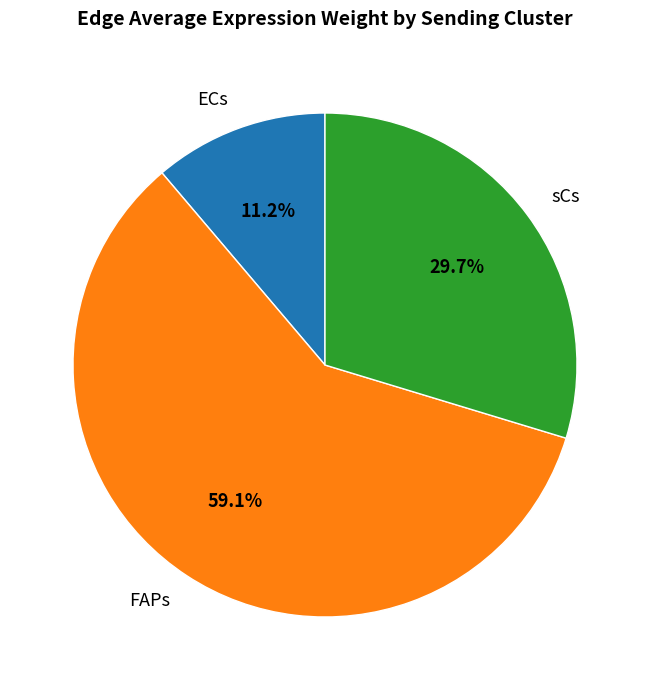

How many slices are in this pie chart?

3